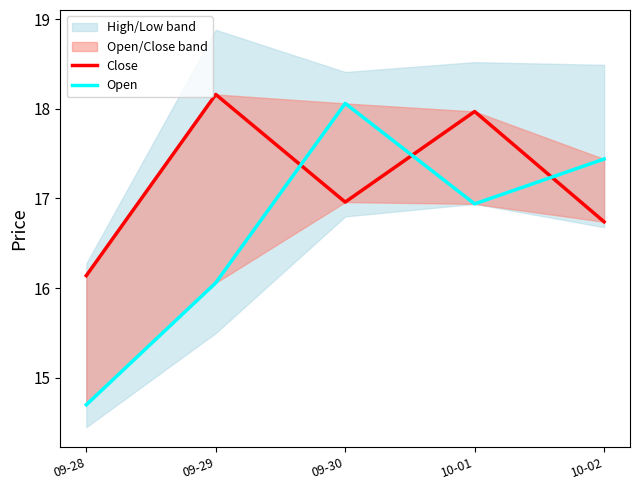

Reading left to right, extract all data points from this chart.

Close: 09-28=16.1	09-29=18.2	09-30=17.0	10-01=18.0	10-02=16.7
Open: 09-28=14.7	09-29=16.1	09-30=18.1	10-01=16.9	10-02=17.4